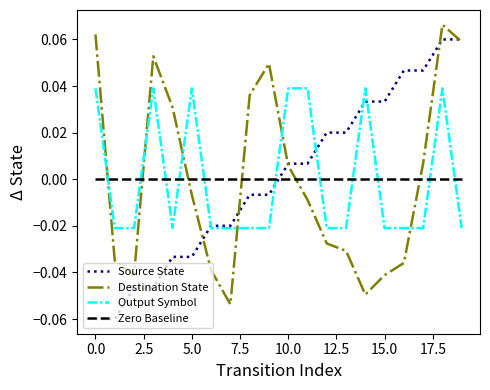

Rank the series by their maximum value, from lowest to highest.

Zero Baseline, Output Symbol, Source State, Destination State